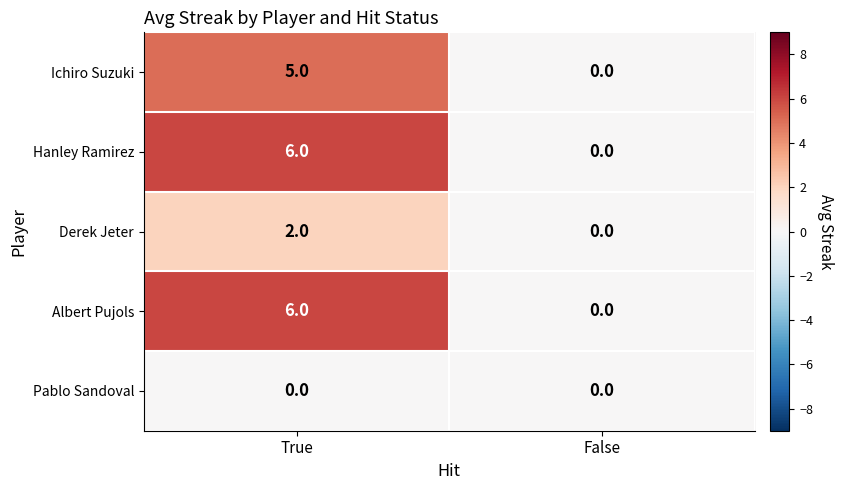

What is the total value across all series at True?

19